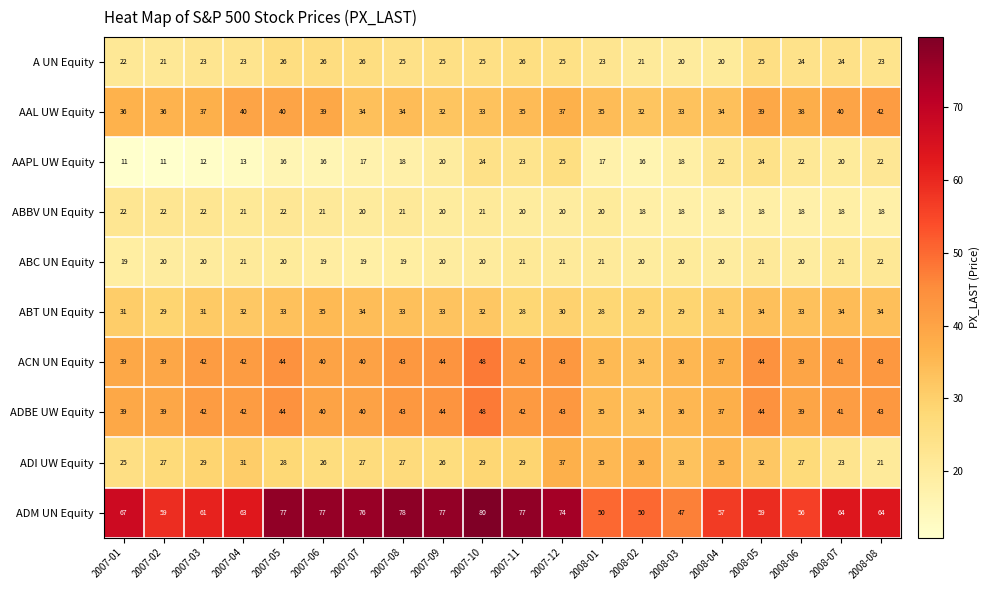

What is the total value across all series at 2008-05?

340